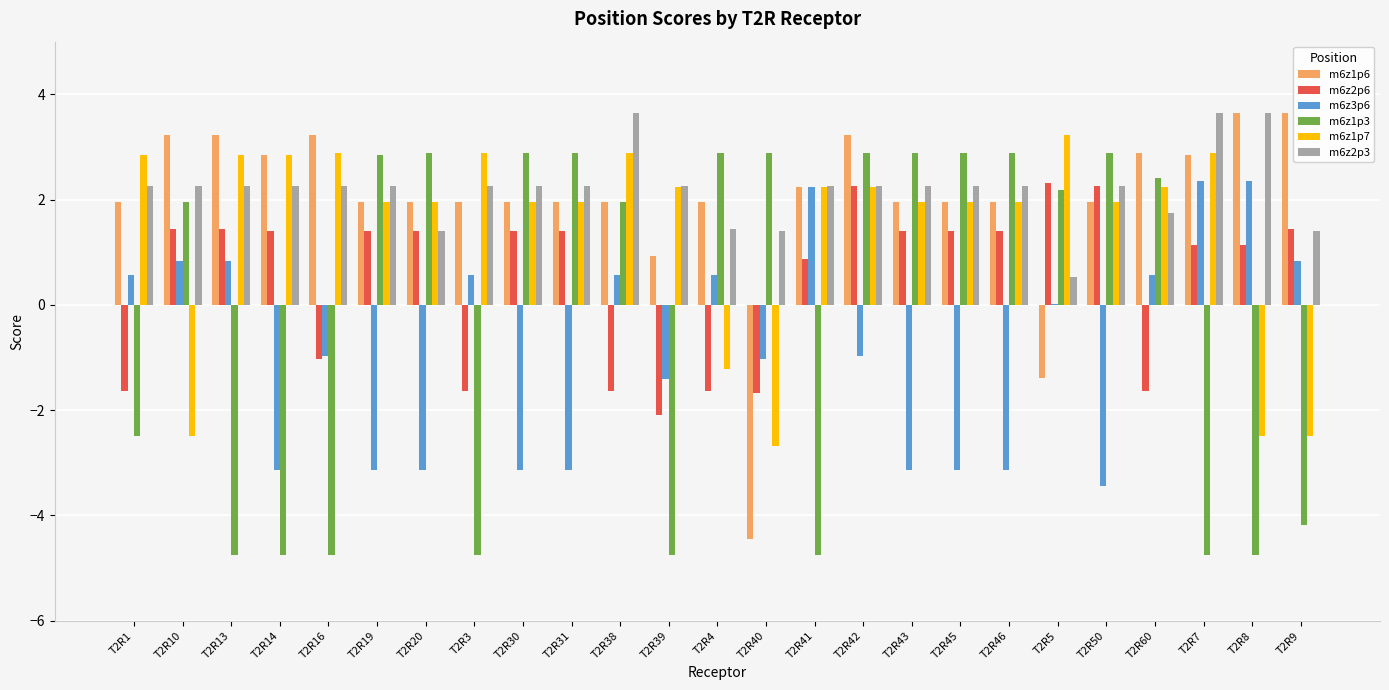

Is it true that m6z1p3 equals -4.8 at T2R3?

True